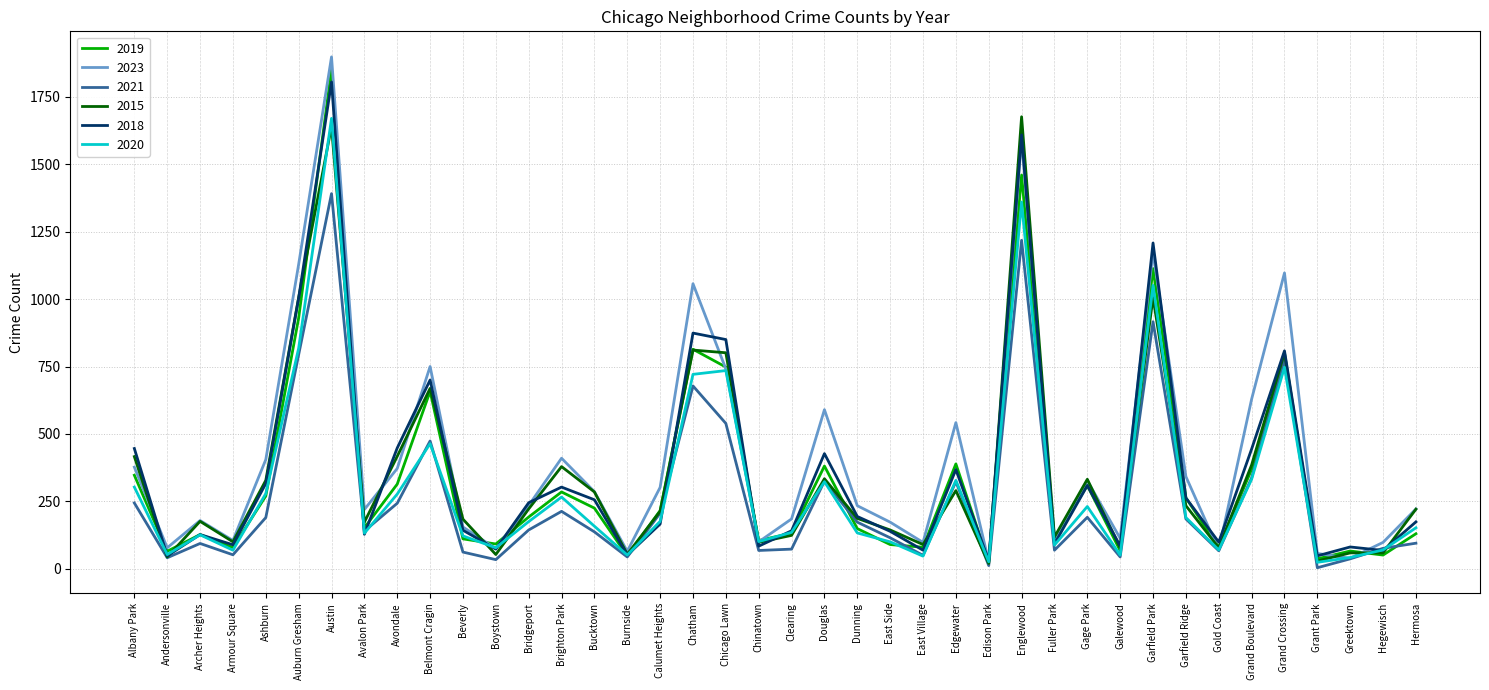

What position from the right is Bucktown?

26